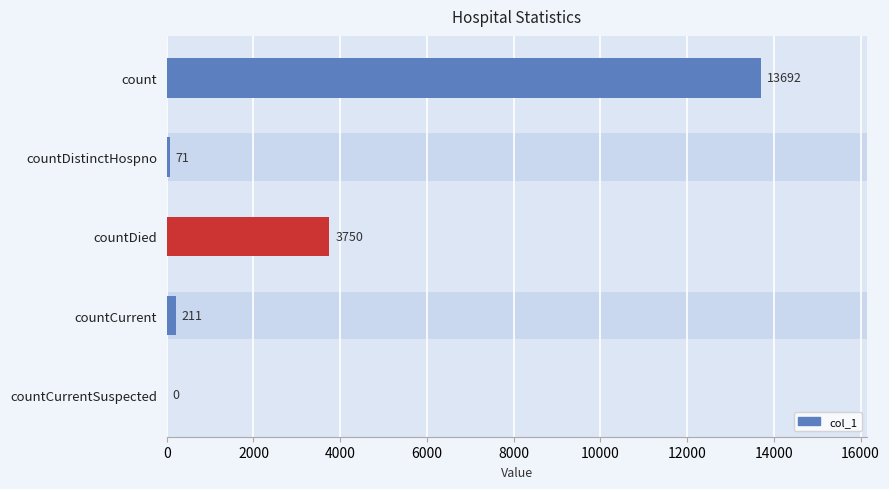

The value at countCurrent is 211. True or false?

True